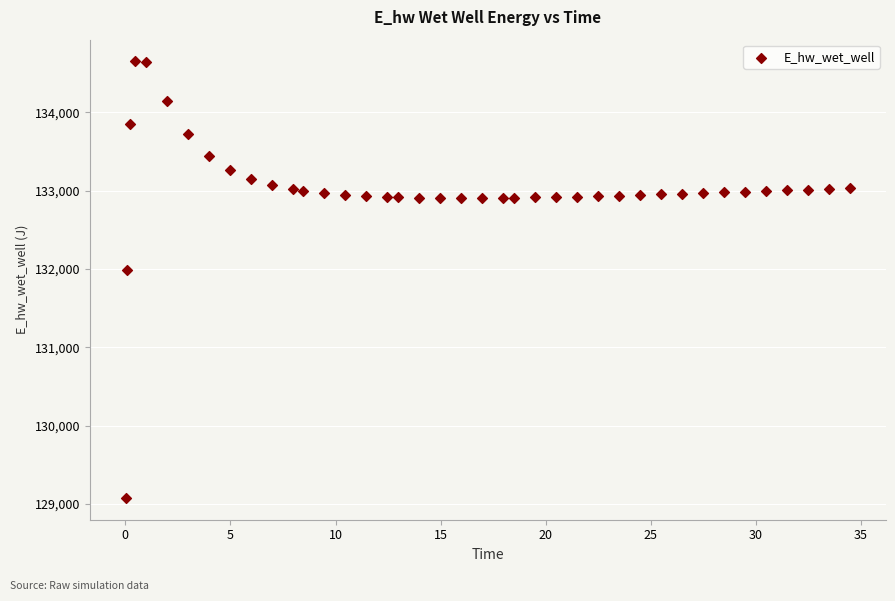

What Y value in the scatter plot is closest to 131862?

131984.1